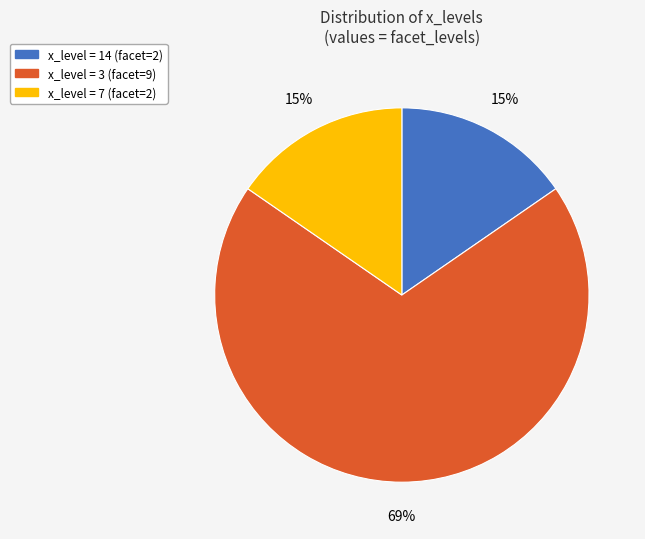

Does any single category account for the majority?

Yes